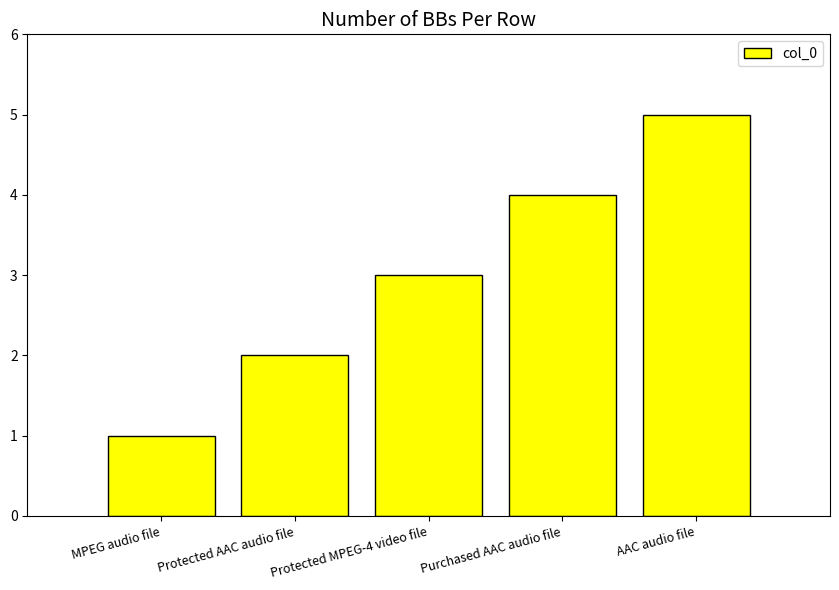

Which has a higher value, Protected MPEG-4 video file or Protected AAC audio file?

Protected MPEG-4 video file